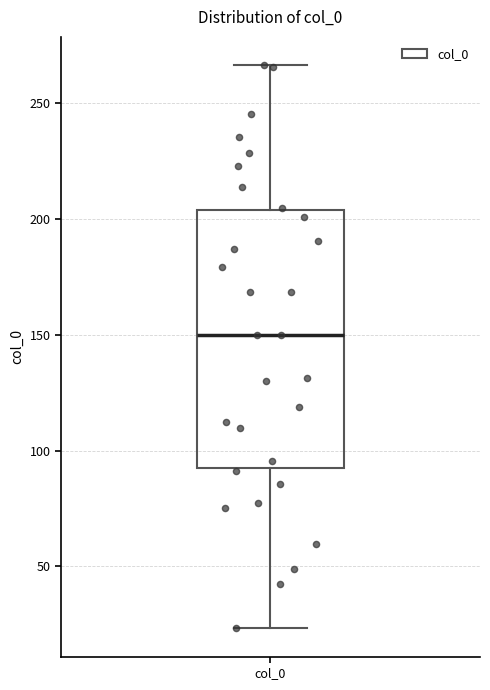

Where does the median line of the box for col_0 sit on the y-axis? The values are not printed on the chart, so give them approximately, as read against the axis.

150